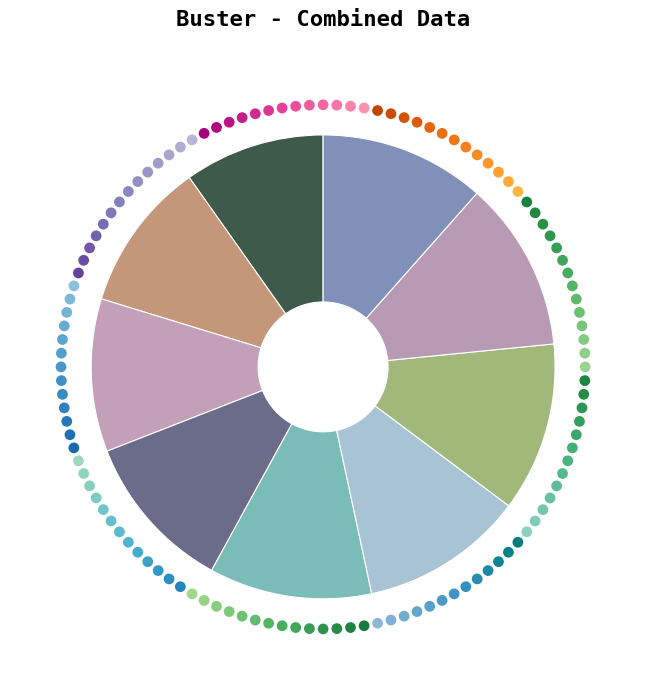

What is the change in value from 1 to 3?

+0.1